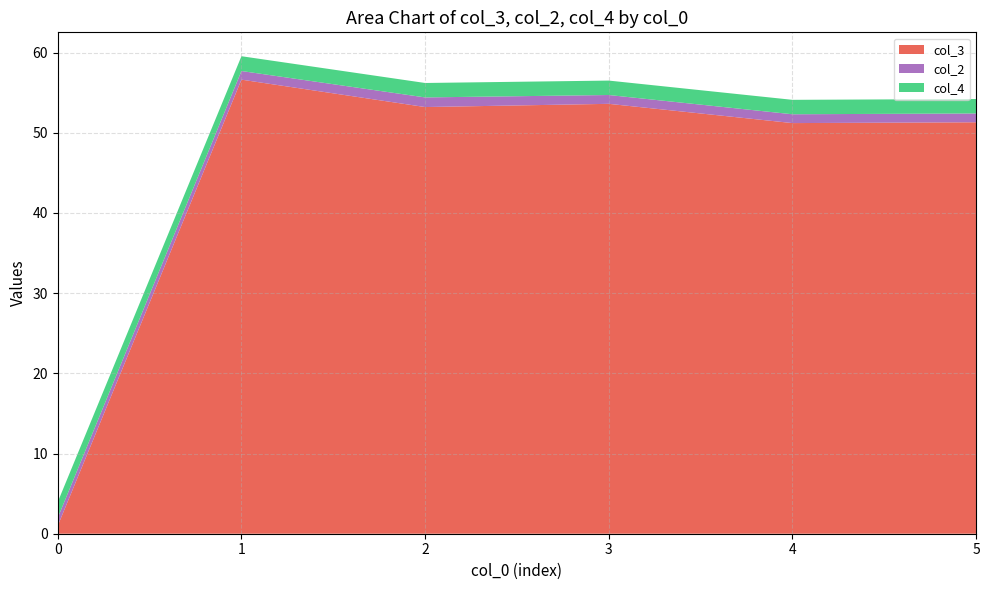

Is it true that col_3 equals 51.2 at 4?

True